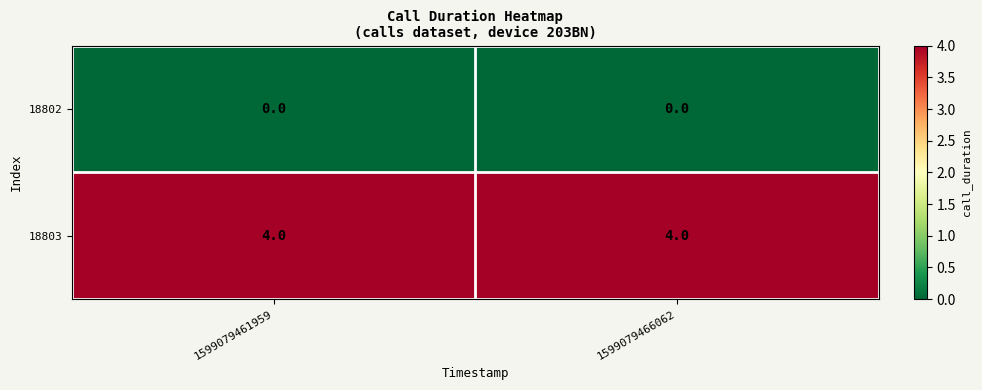

Reading right to left, transcribe all the data shown in this chart.

18802: 1599079466062=0	1599079461959=0
18803: 1599079466062=4	1599079461959=4